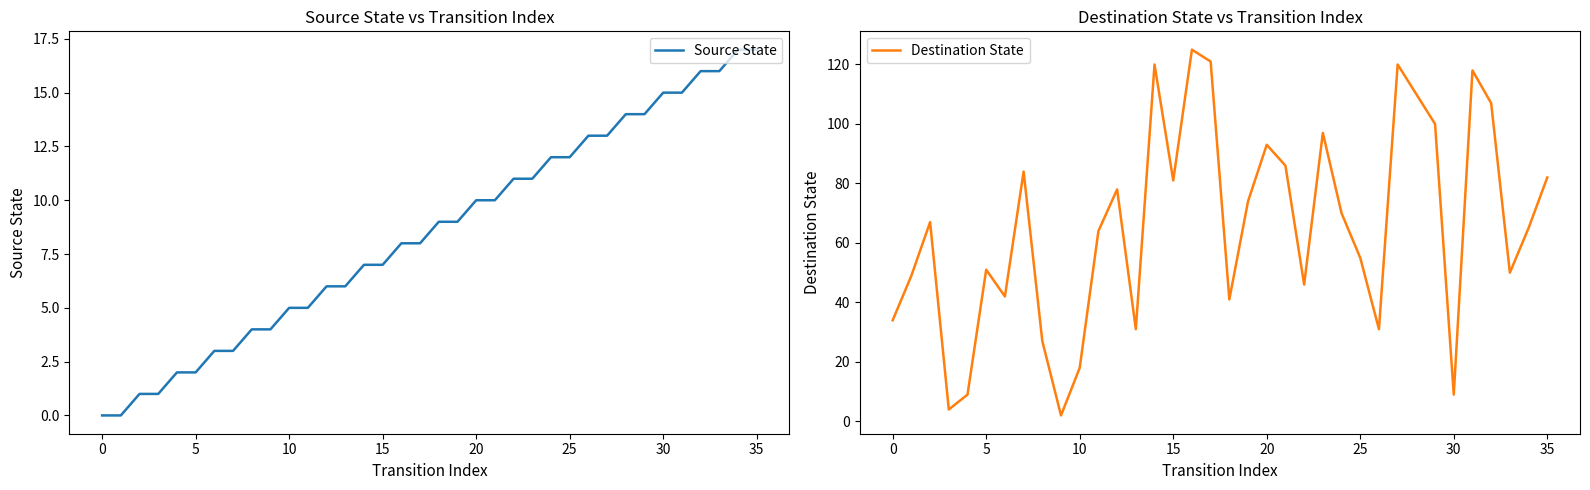

How many values in the Destination State series are below 67?

18